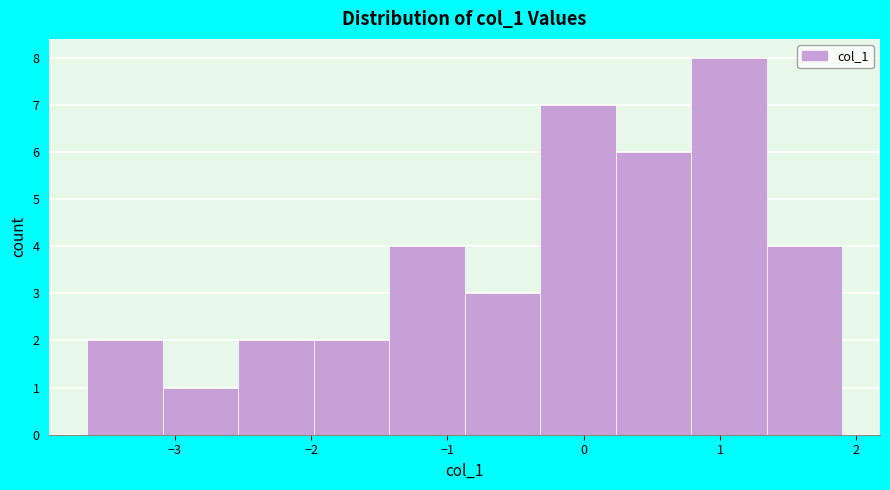

What is the height of the bar covering -2.5 to -2.0 on the x-axis? Neither the bar edges nor the heights are printed on the chart, so give them approximately, as read against the axes.

2